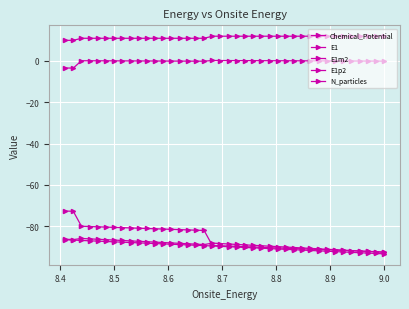

What is the difference between the maximum and minimum values in the E1m2 series?

19.8